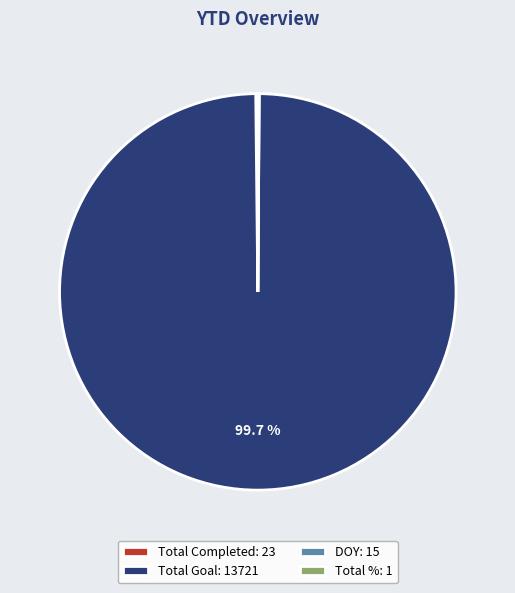

Is there any slice that represents more than half of the pie?

Yes